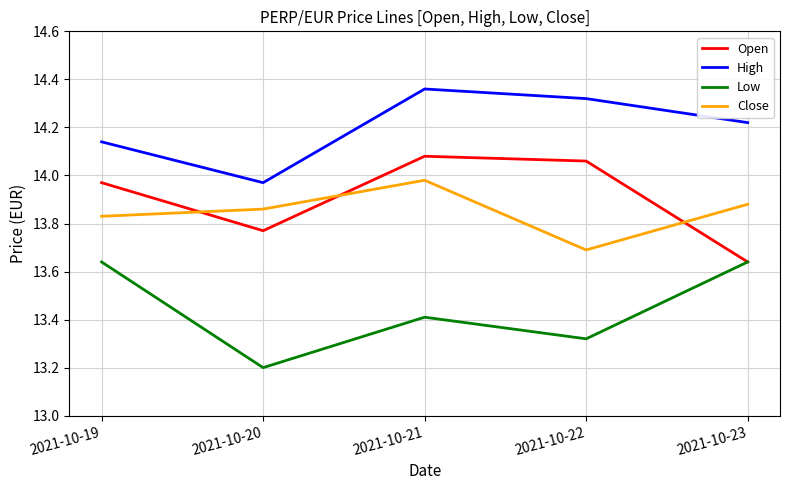

Between 2021-10-19 and 2021-10-23, which series saw the biggest shift?

Open